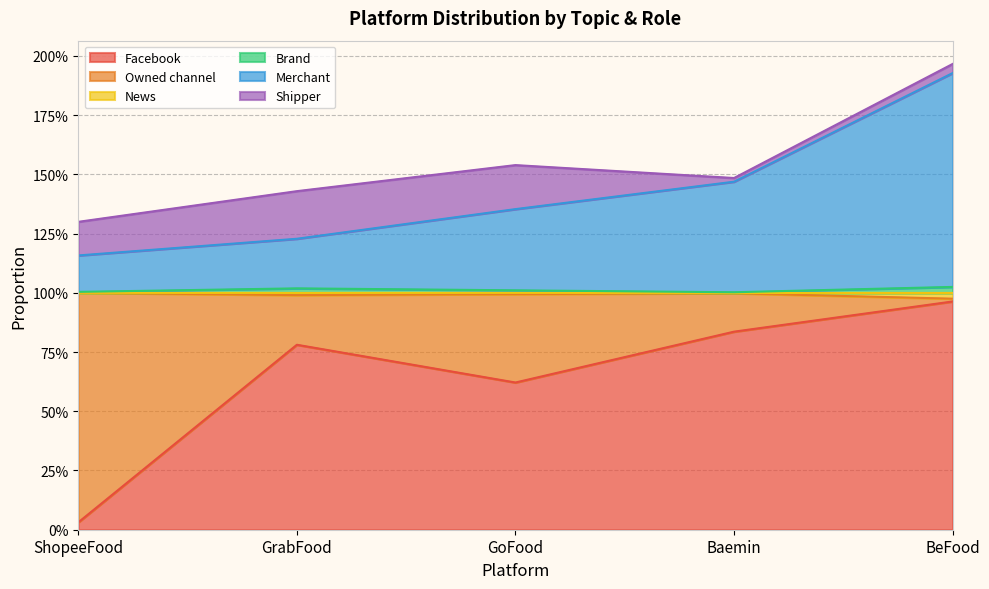

True or false: Merchant and News intersect in this chart.

False